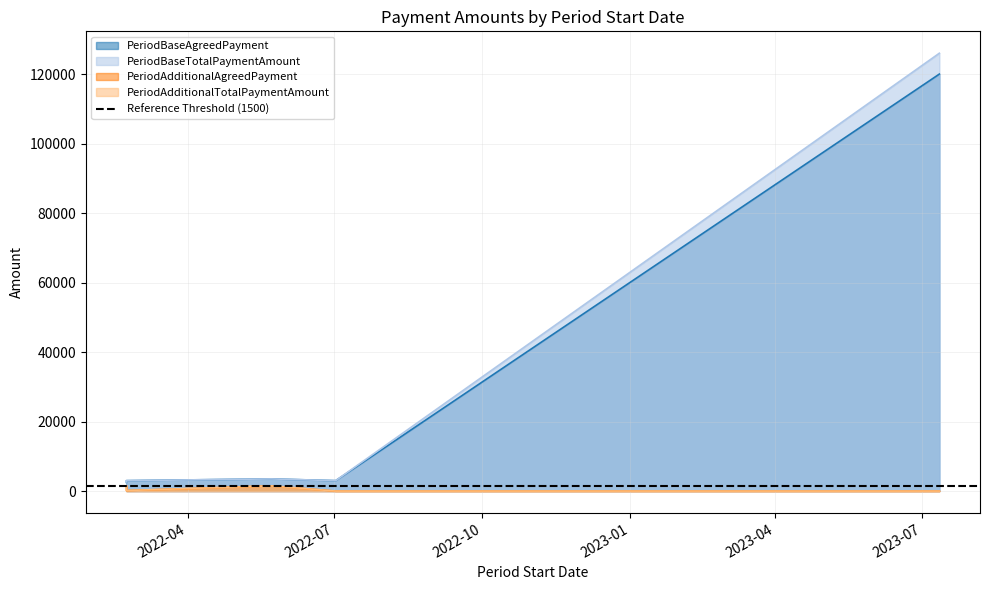

How many lines are shown in the chart?

4